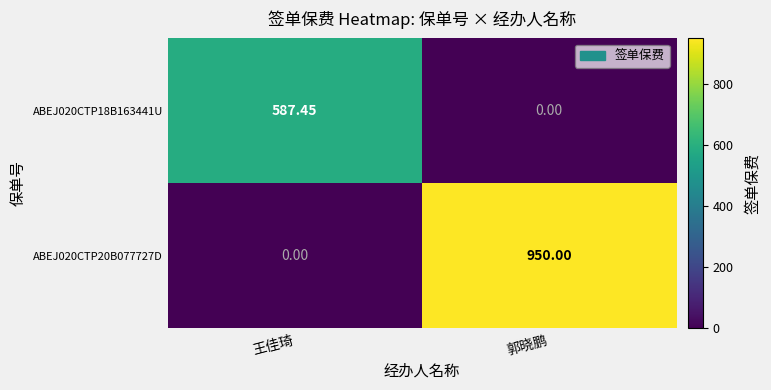

Rank the series by their maximum value, from lowest to highest.

ABEJ020CTP18B163441U, ABEJ020CTP20B077727D